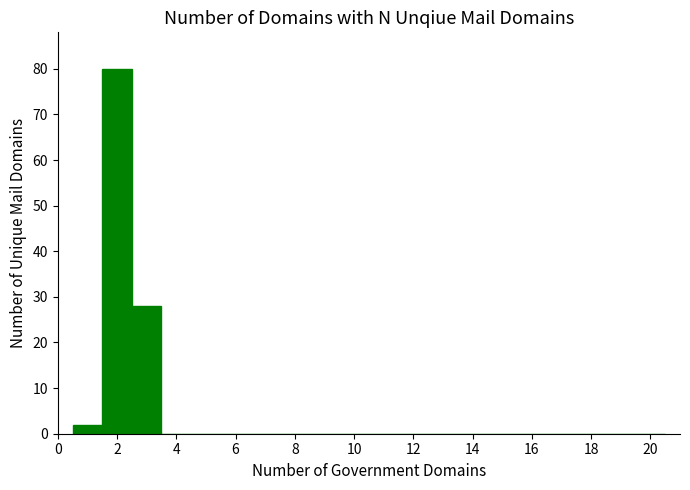

What is the maximum value shown in the chart?

80